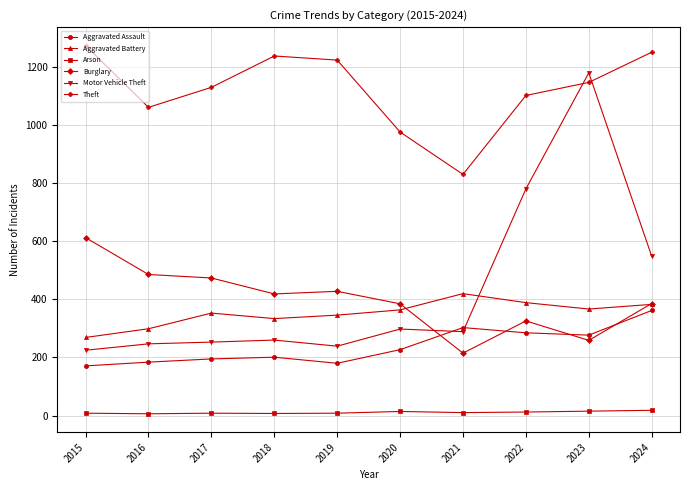

How many lines are shown in the chart?

6